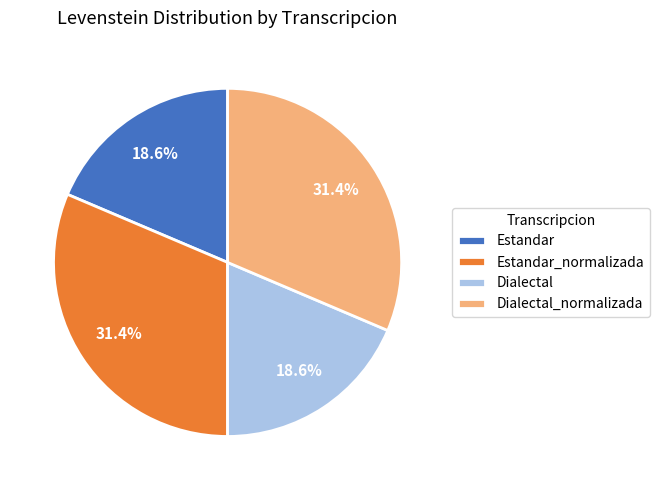

What percentage is the Estandar_normalizada slice, to the nearest percent?

31%